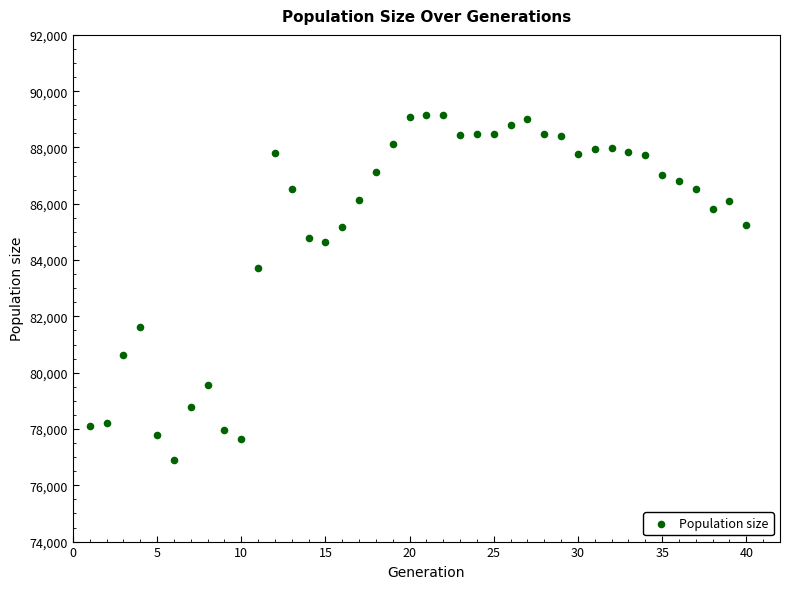

What is the range of Y values (max minus min)?

12260